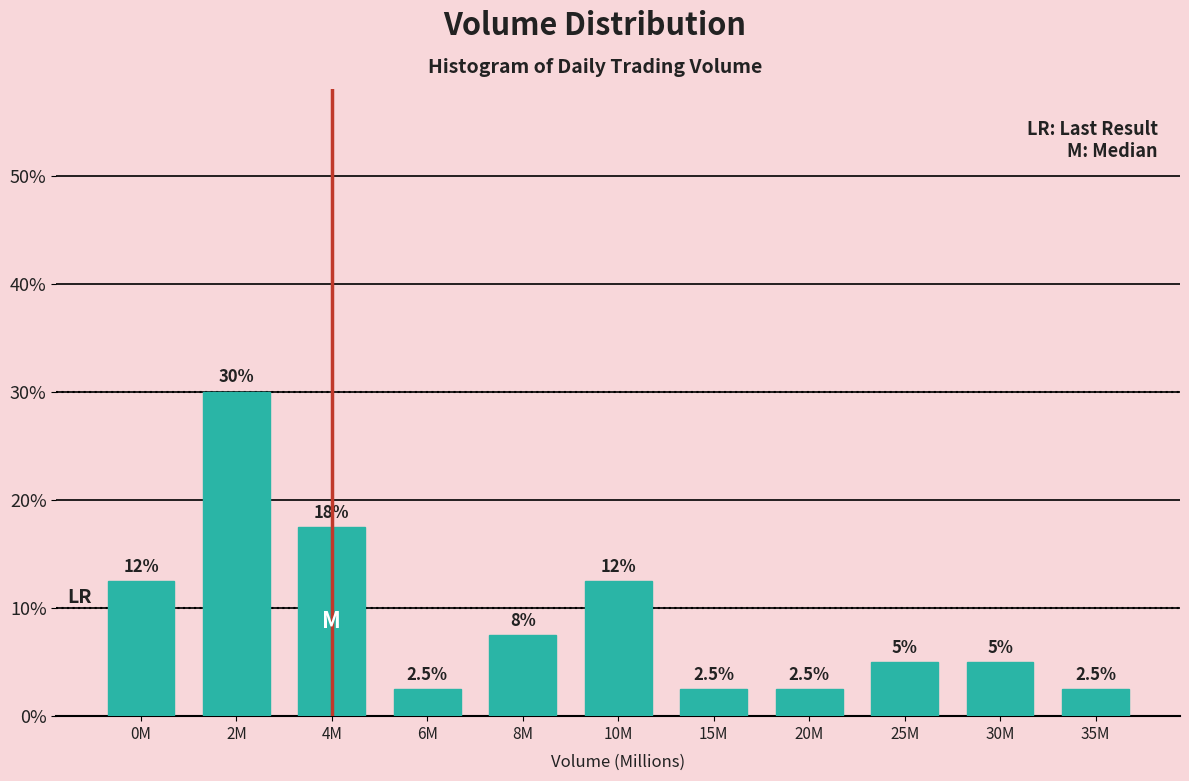

Reading right to left, extract all data points from this chart.

2.5	5.0	5.0	2.5	2.5	12.5	7.5	2.5	17.5	30.0	12.5